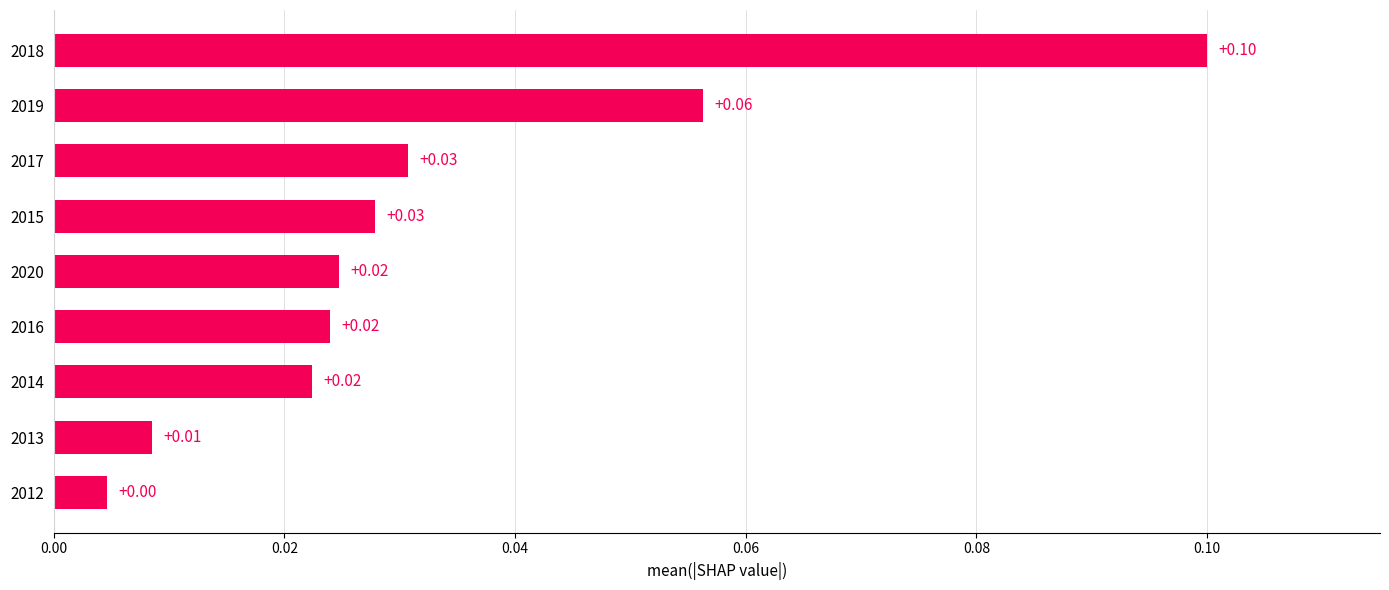

What is the sum of all values?

0.3